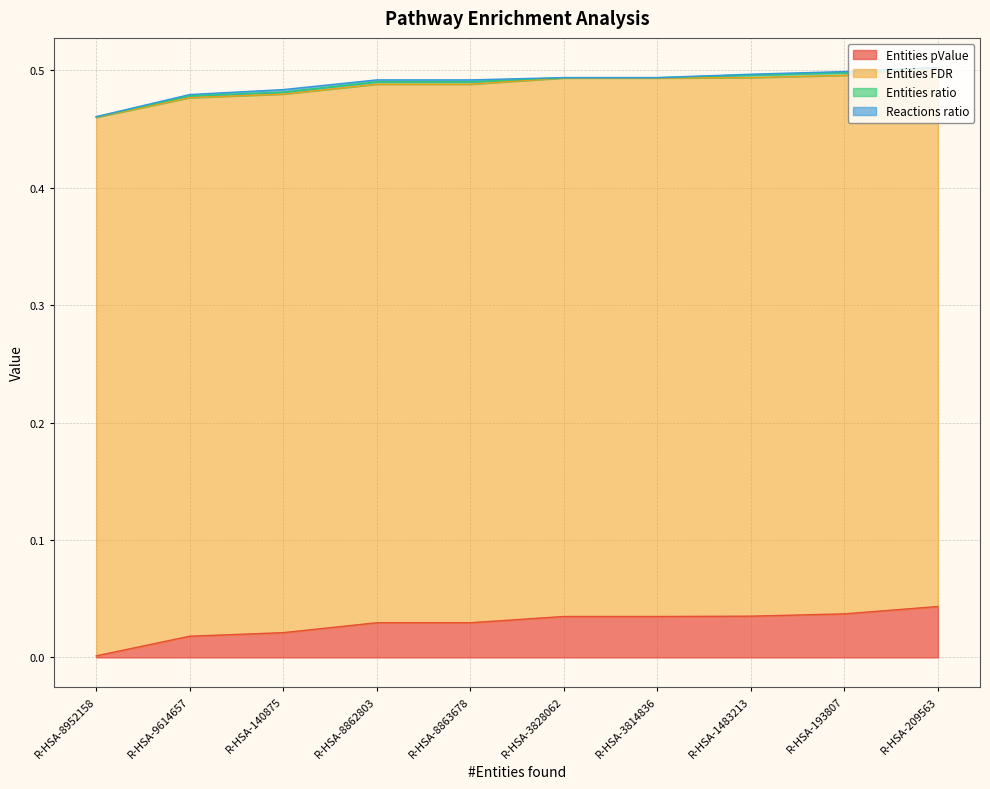

Is the value of Entities pValue at R-HSA-8862803 greater than the value of Entities FDR at R-HSA-3828062?

No